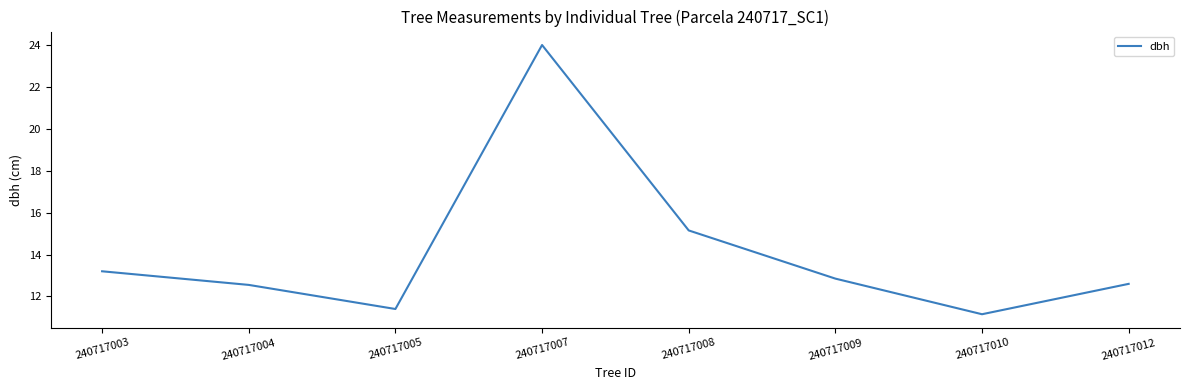

At which category does the data reach its first local peak?

240717007